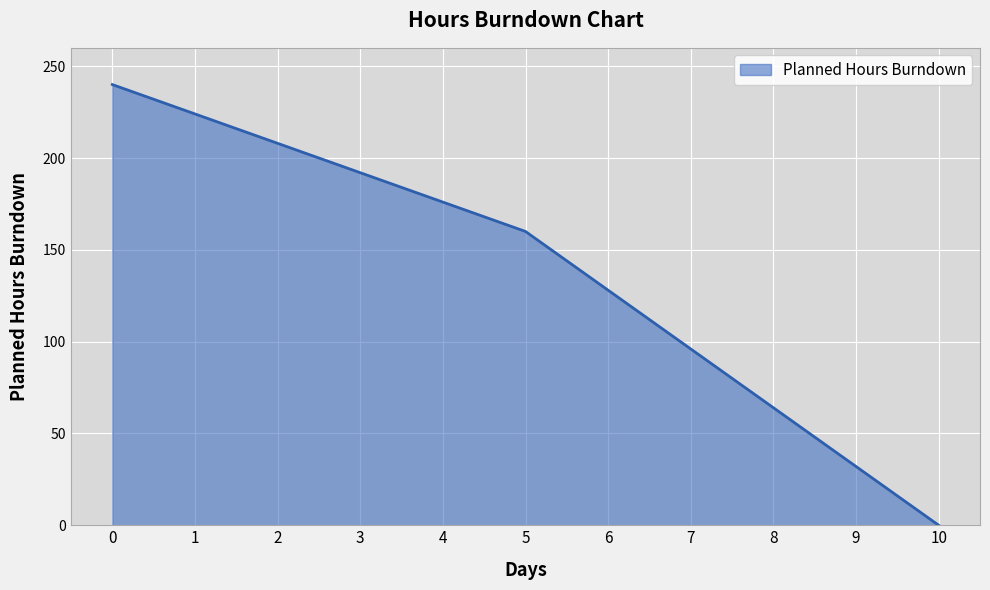

The value at 7 is 170. True or false?

False